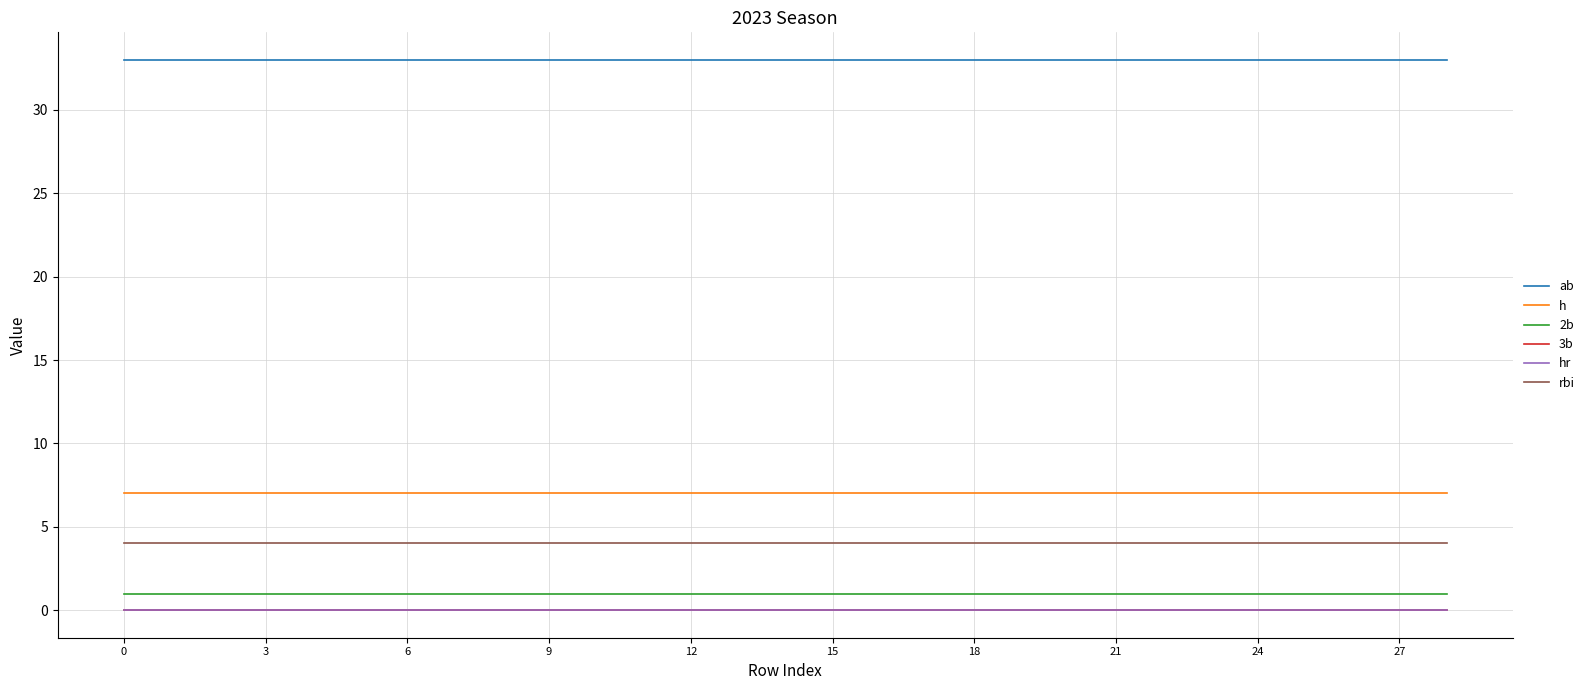

How many lines are shown in the chart?

6